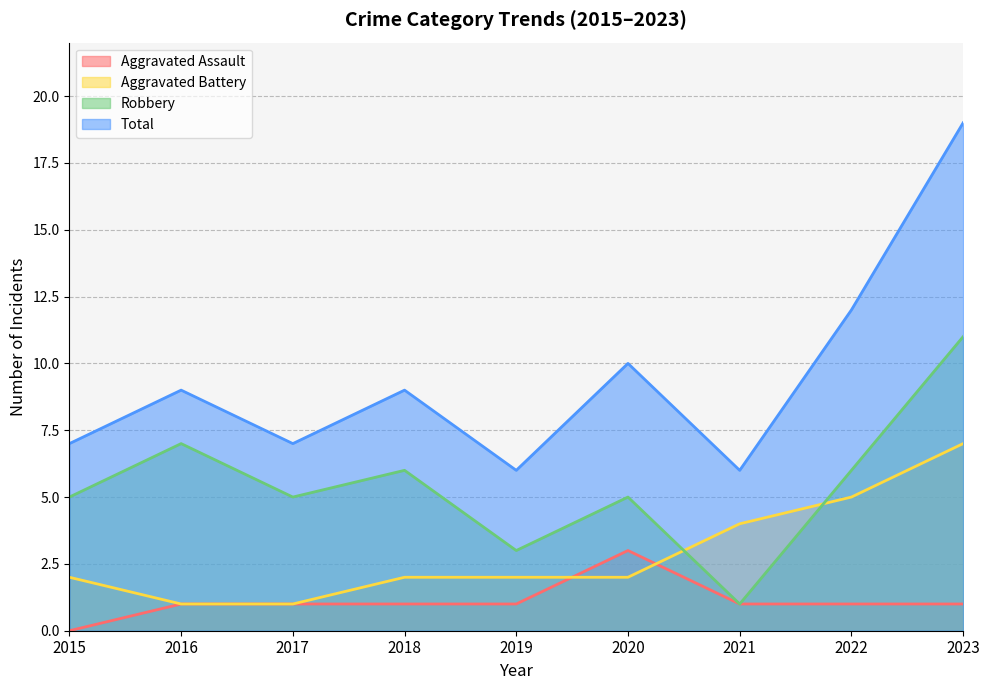

Which category has the lowest value in the Aggravated Battery series?

2016